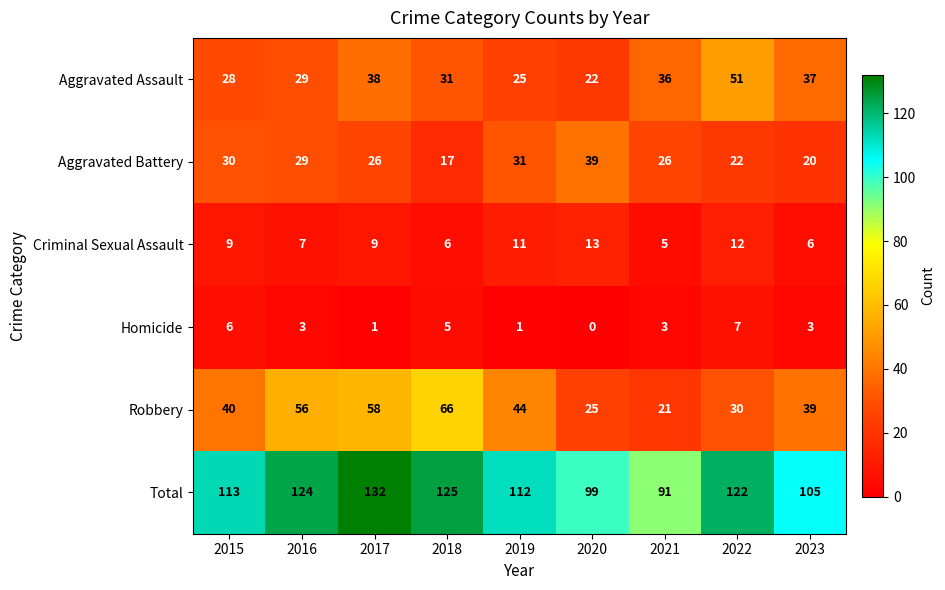

What is the difference between the second highest and minimum values in the Homicide series?

6